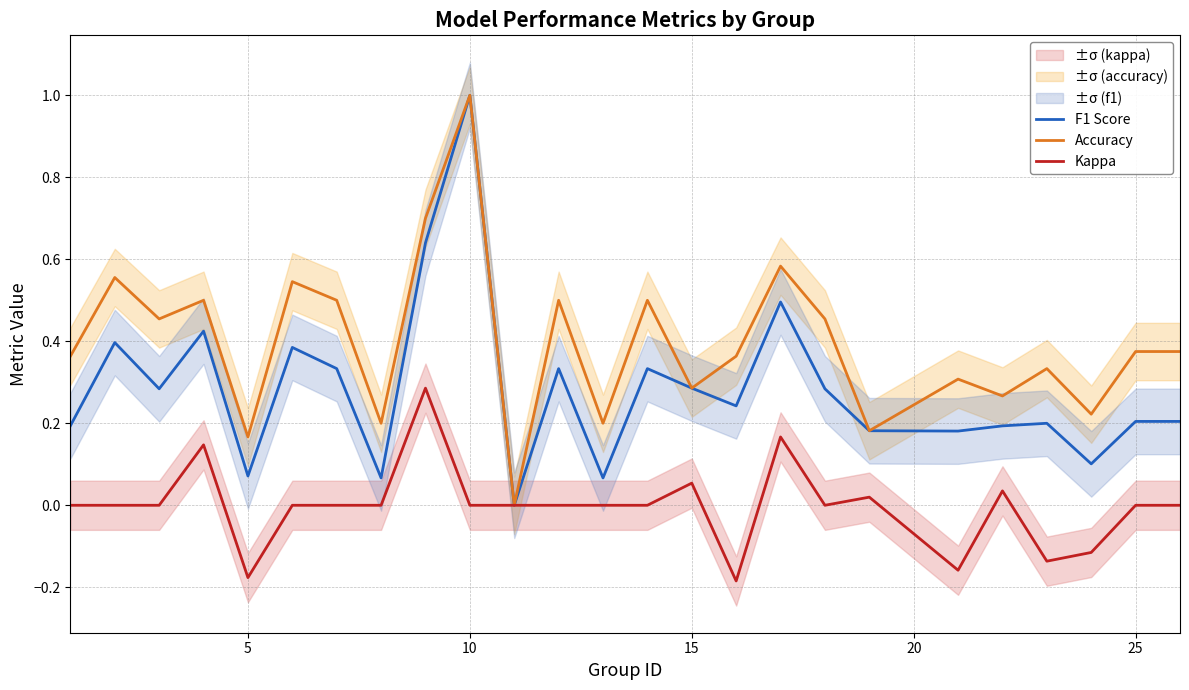

True or false: Kappa has a value of 0.0 at 25.

True